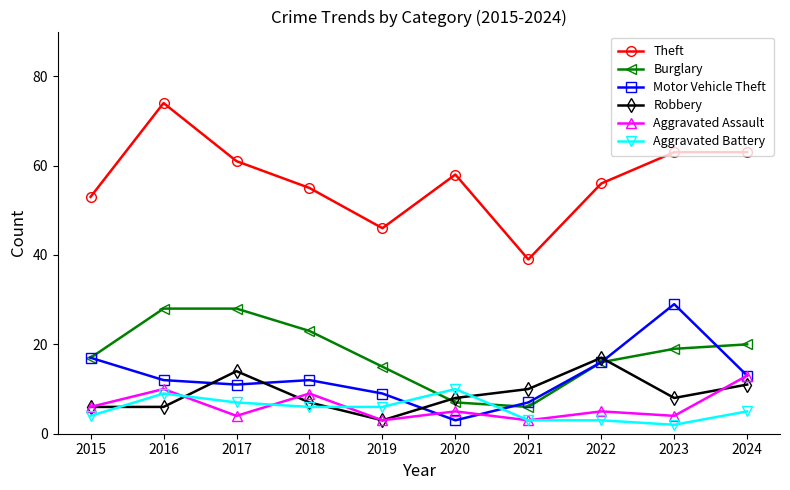

At which label does Motor Vehicle Theft reach its peak?

2023